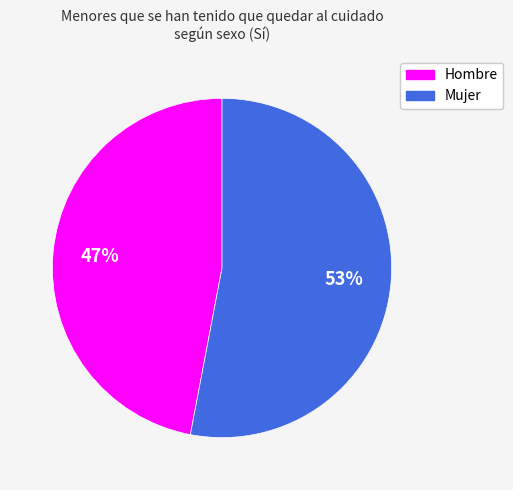

Combined, do Hombre and Mujer account for over 50%?

Yes